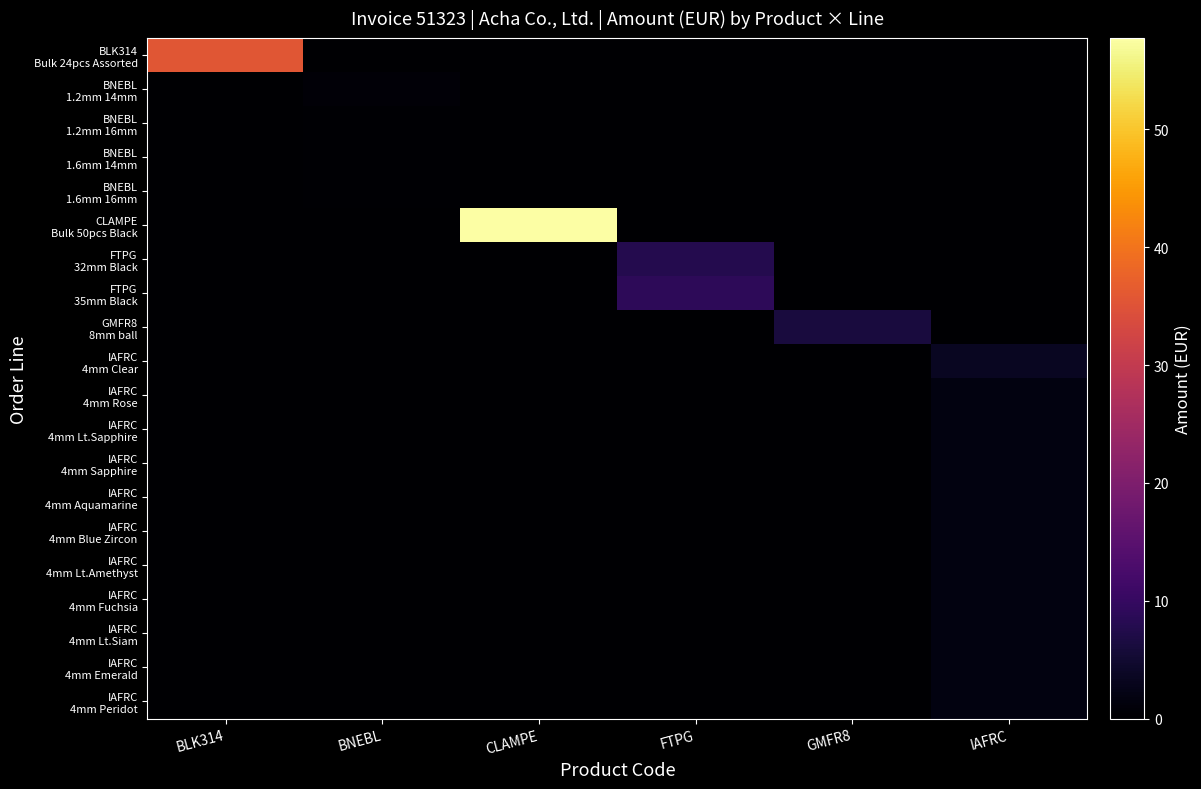

Which series has the largest total across all categories?

CLAMPE Bulk 50pcs Black